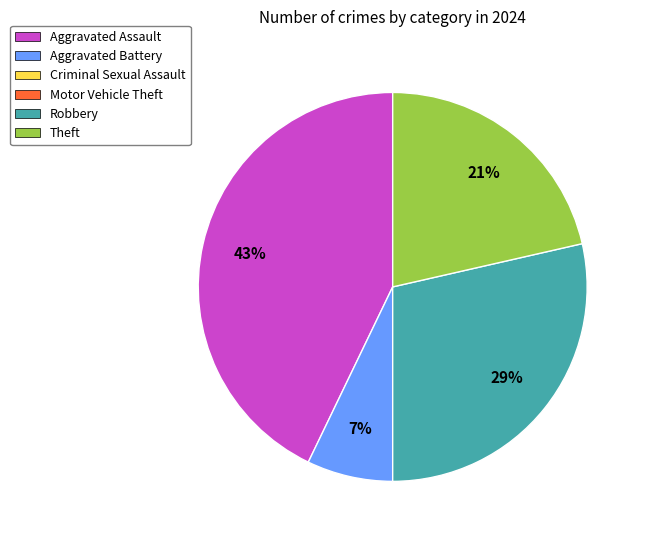

Count the number of slices in the pie.

4